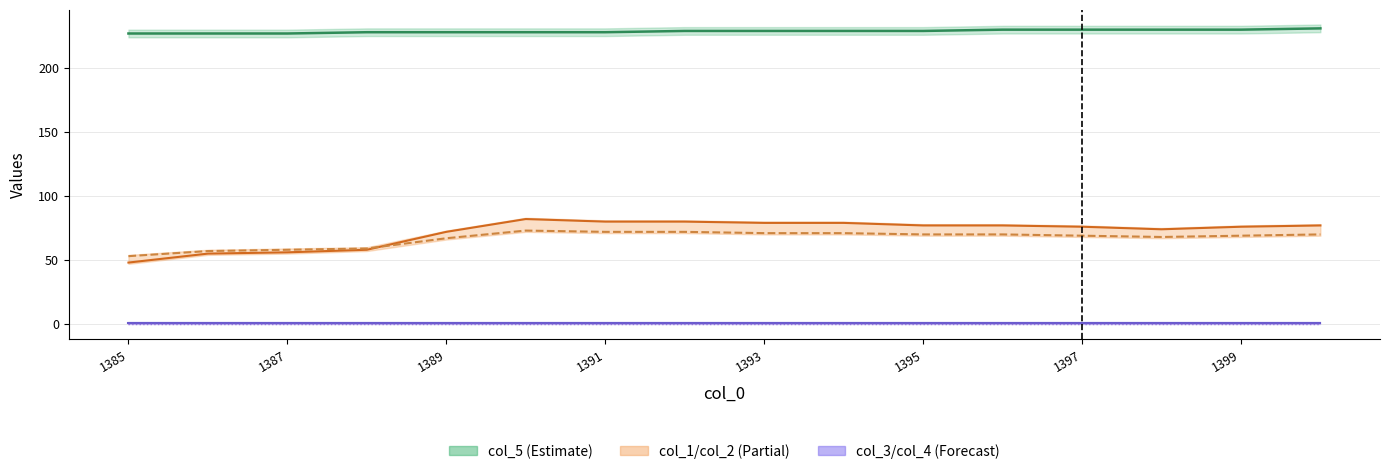

Read the col_5_line value at 1391.

228